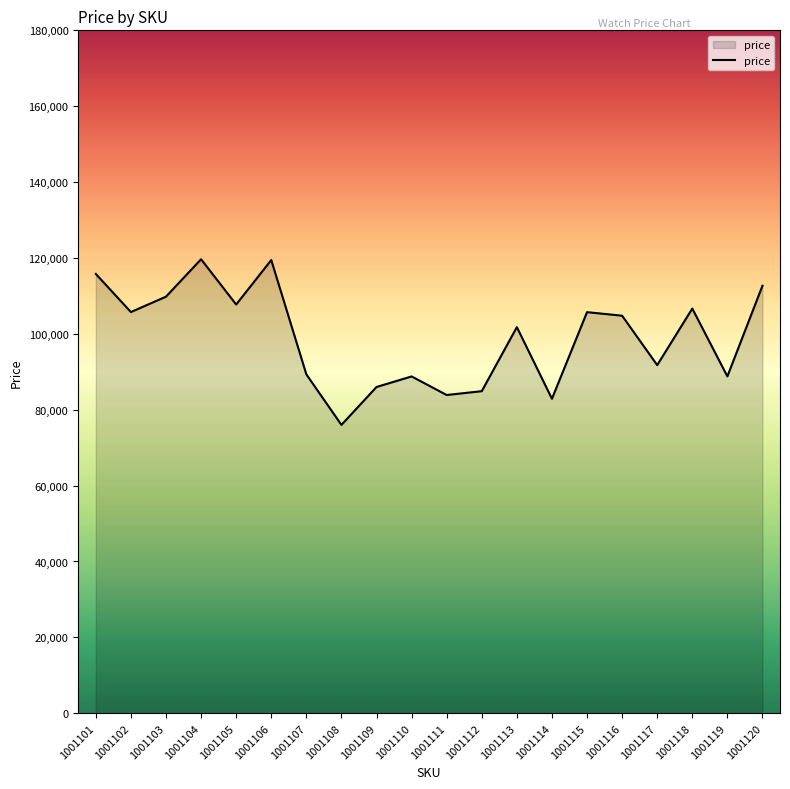

At which label is the value closest to 97831?

1001113